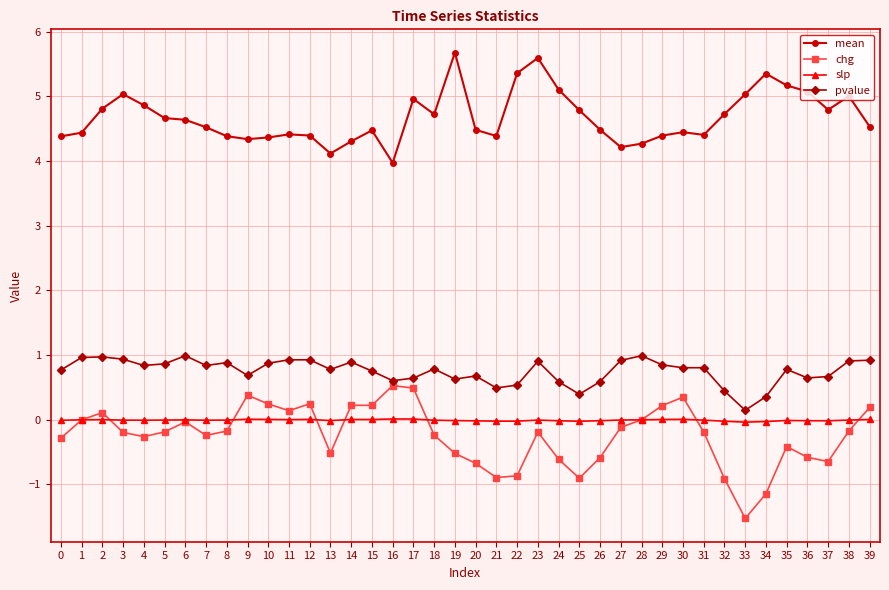

Which series has the largest total across all categories?

mean